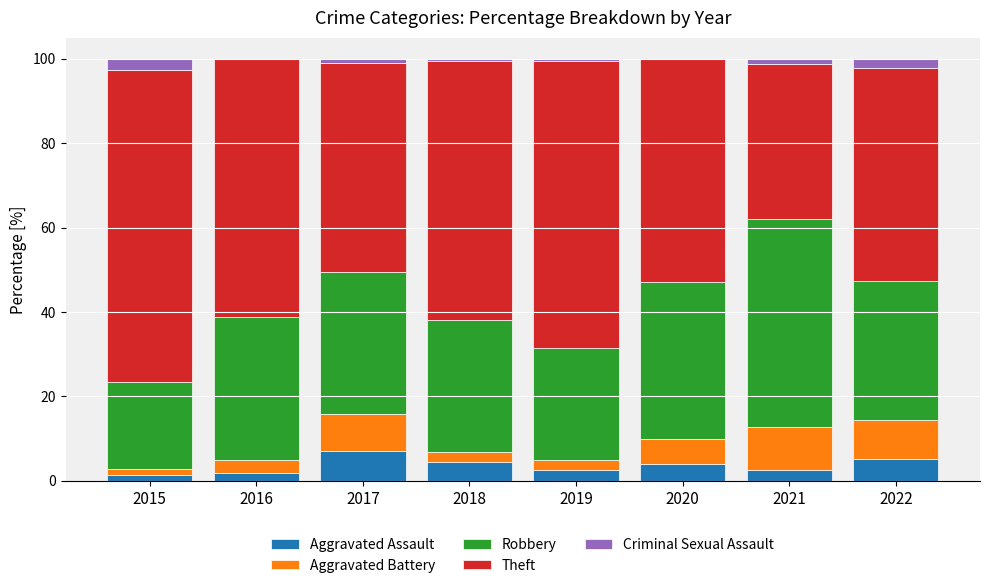

Does the chart contain stacked bars?

Yes